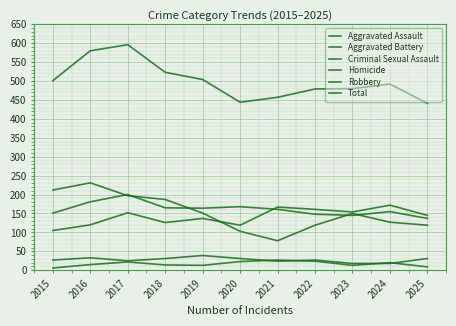

Rank the categories by Homicide value from lowest to highest.

2015, 2025, 2019, 2023, 2018, 2016, 2024, 2017, 2020, 2022, 2021